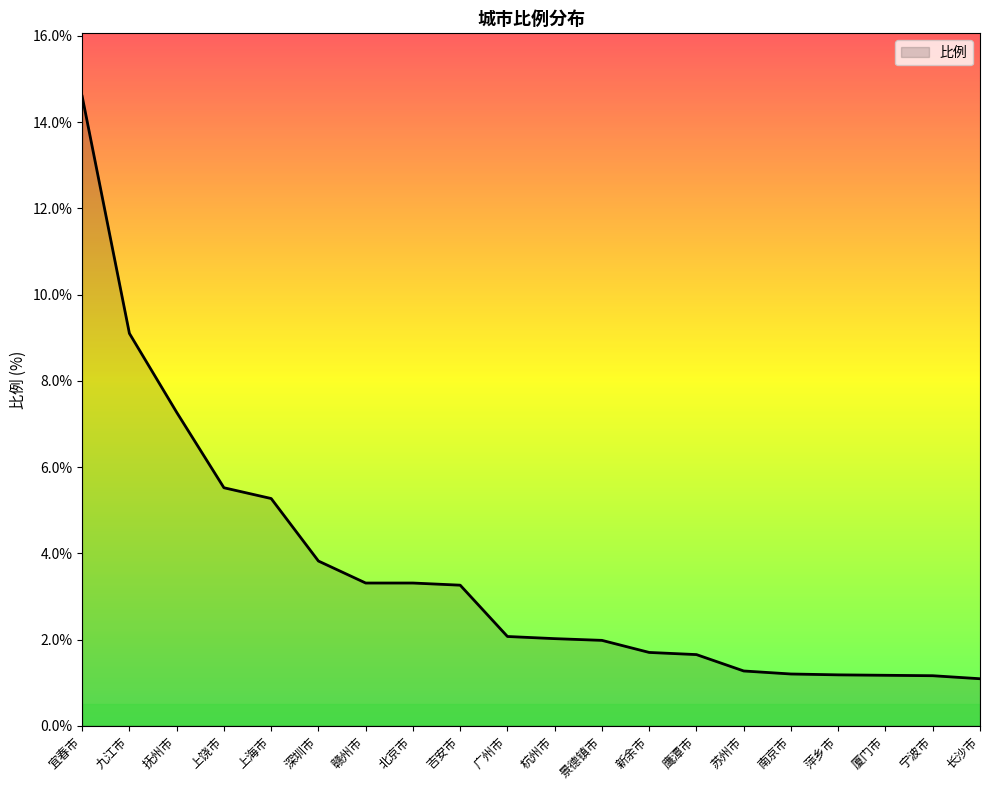

Is it true that the value at 上海市 is 2.5?

False